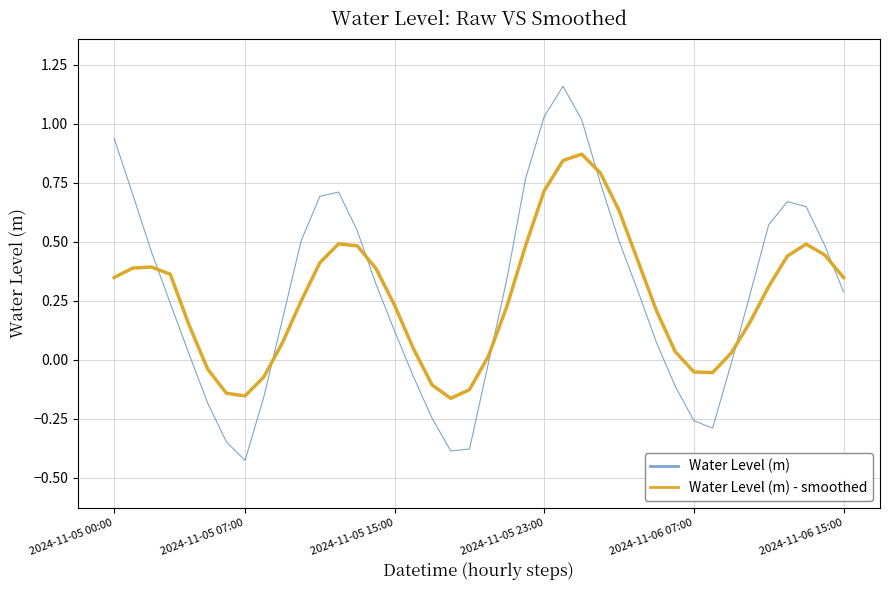

How many intersections are there between Water Level (m) and Water Level (m) - smoothed?

7